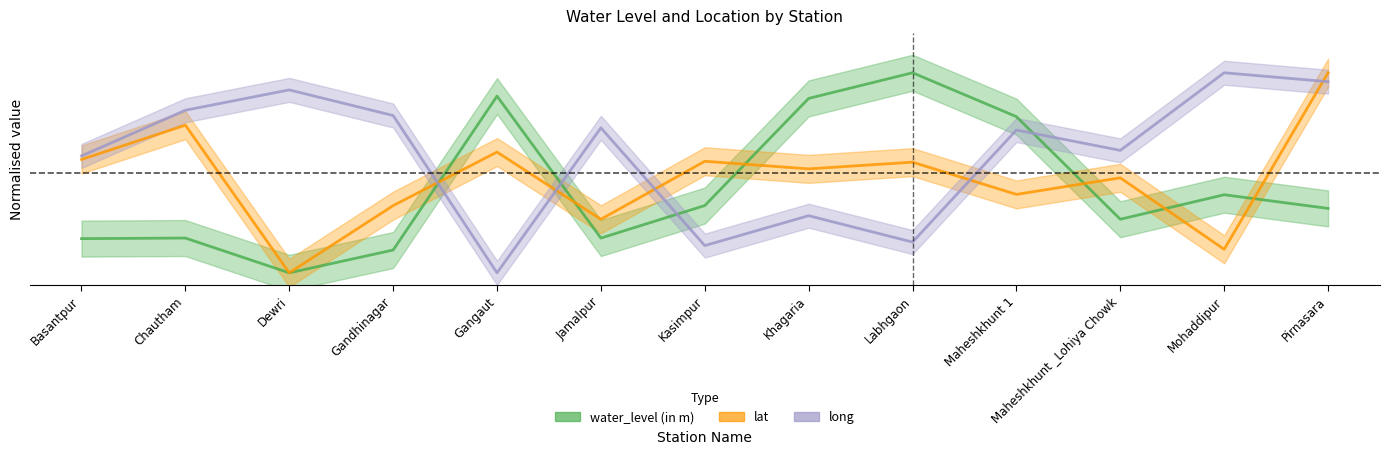

The lat series shows 1.3 at Jamalpur. True or false?

True